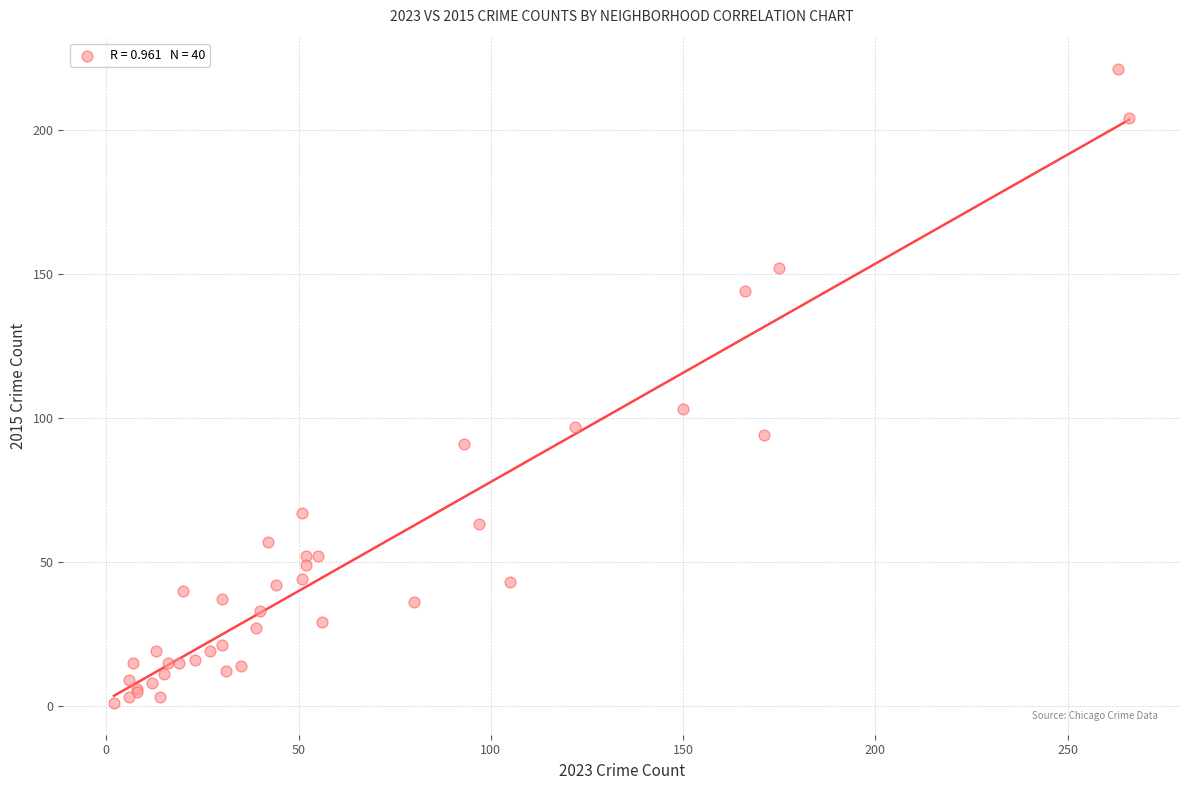

What Y value in the scatter plot is closest to 111?

103